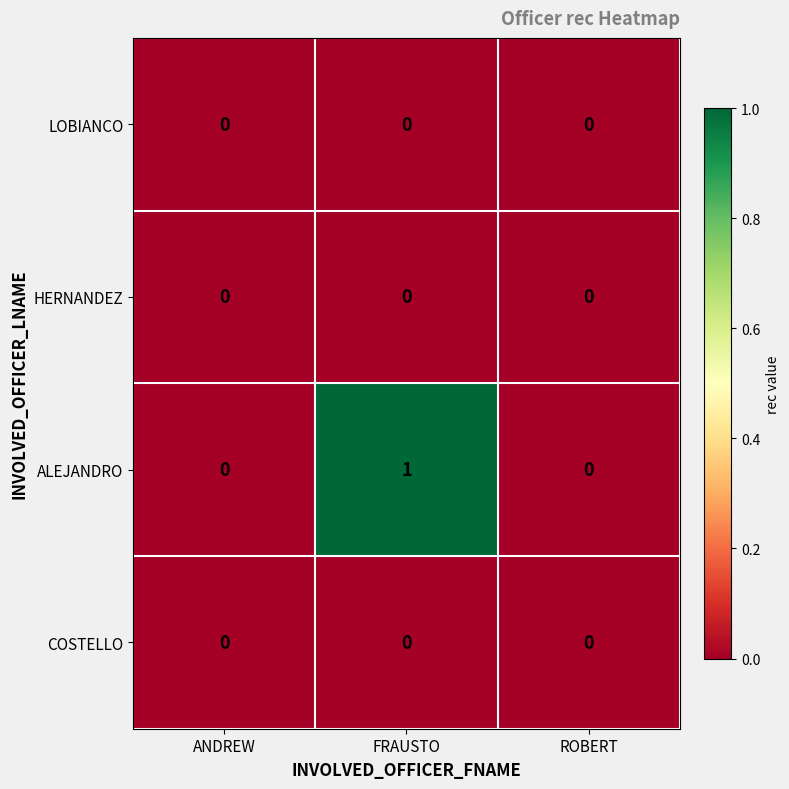

The COSTELLO series shows 0 at ROBERT. True or false?

True